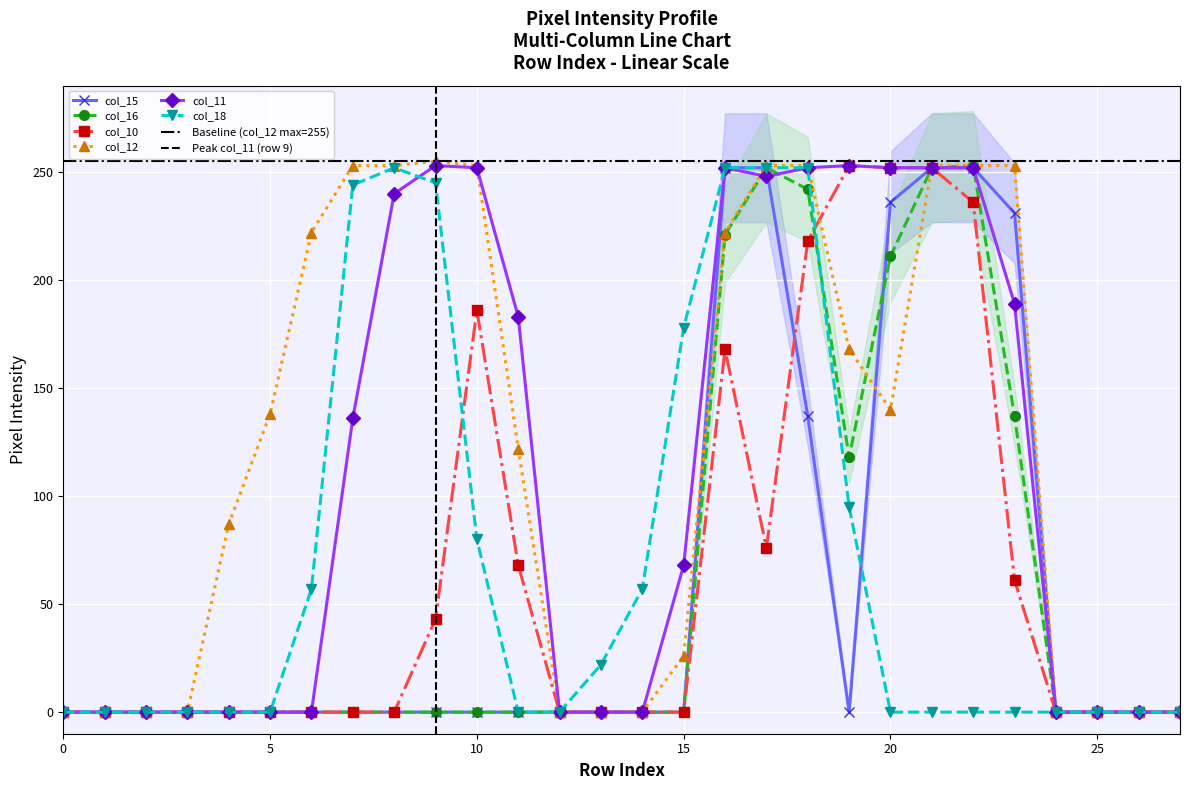

What is the average value of the col_12 series?

122